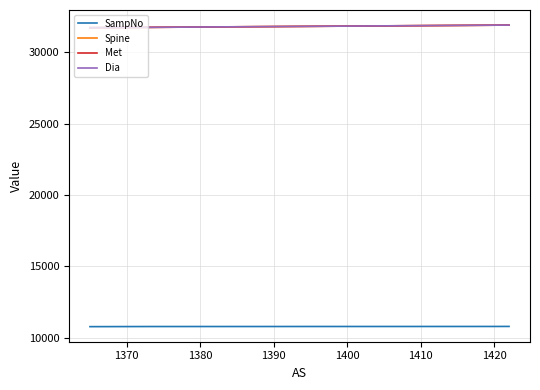

True or false: Met and Spine cross at least once.

False